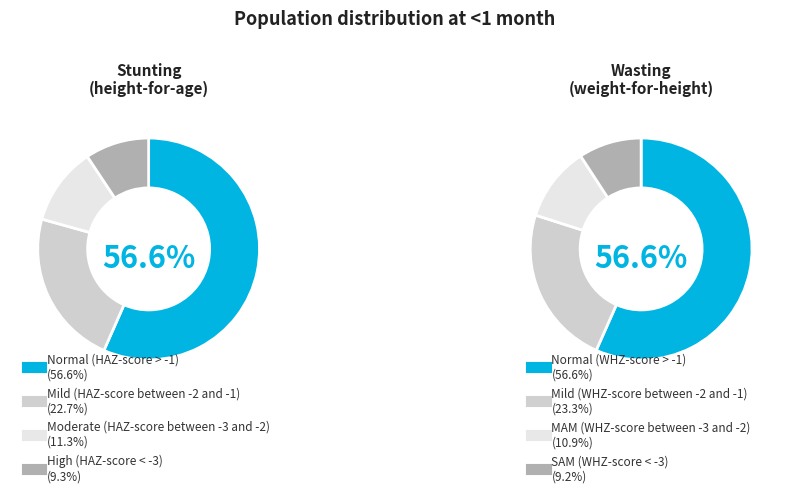

Which series changed the most between 0 and 1?

values_stunting